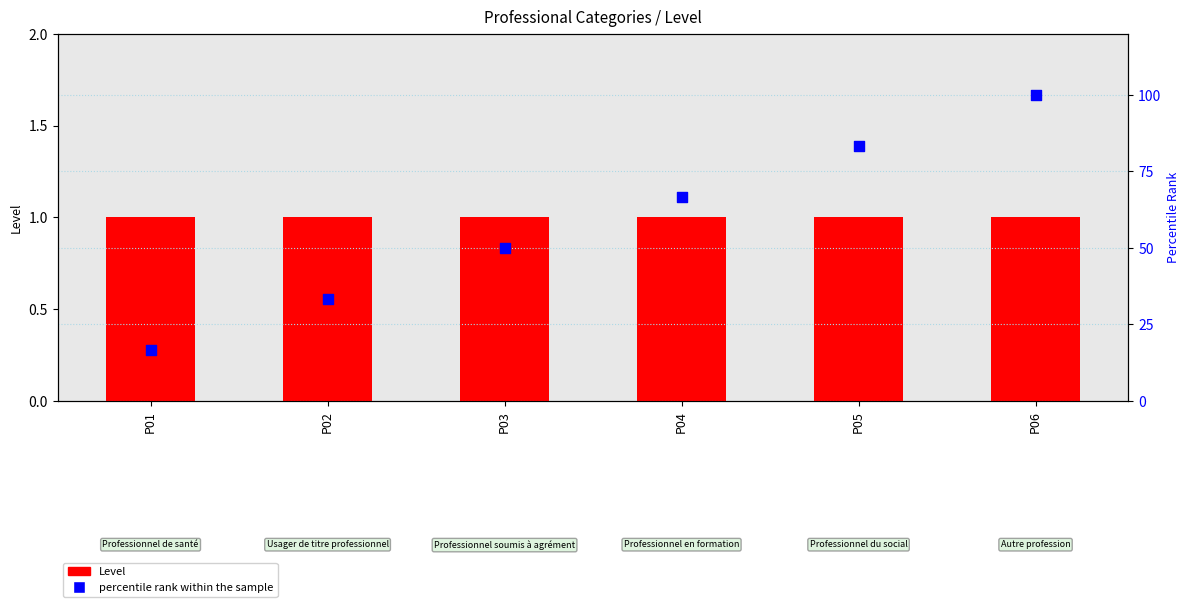

At how many categories does at least one series exceed 58?

3